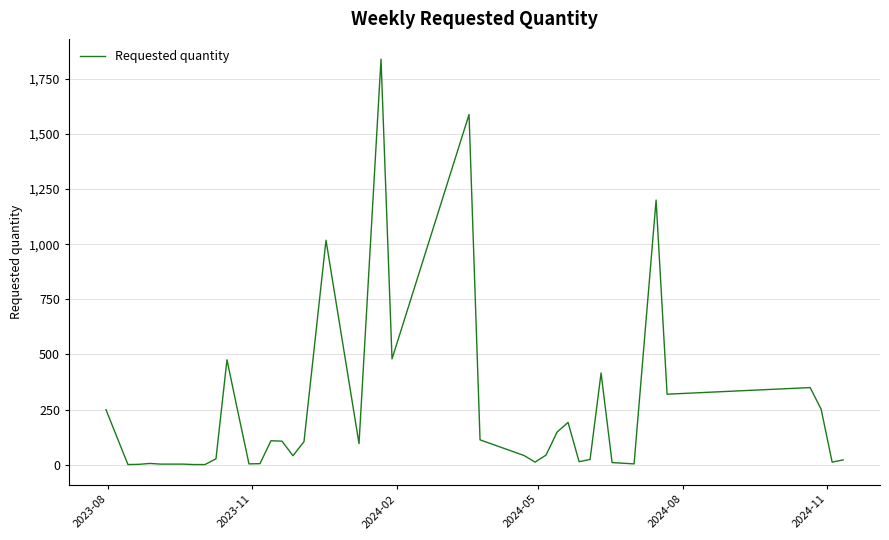

What is the maximum value shown in the chart?

1839